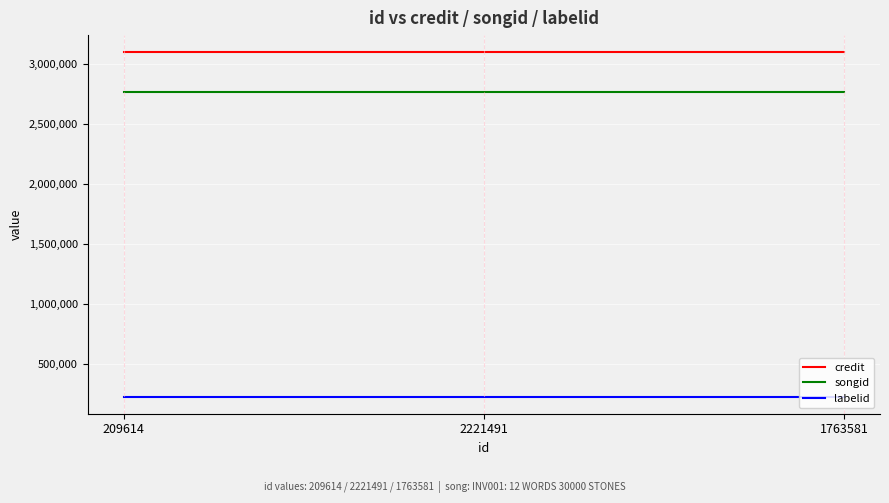

What is the difference between the highest and lowest values at 2221491?

2874349